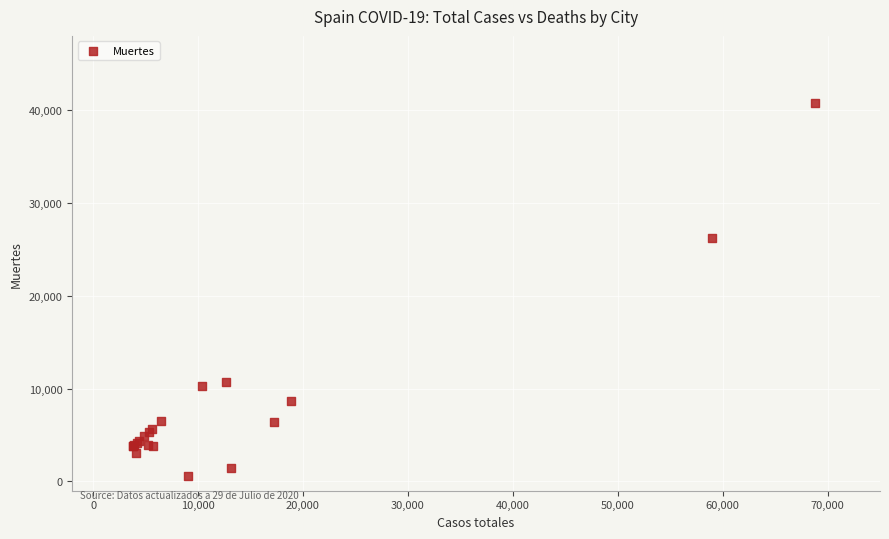

What Y value in the scatter plot is closest to 20670?

26203